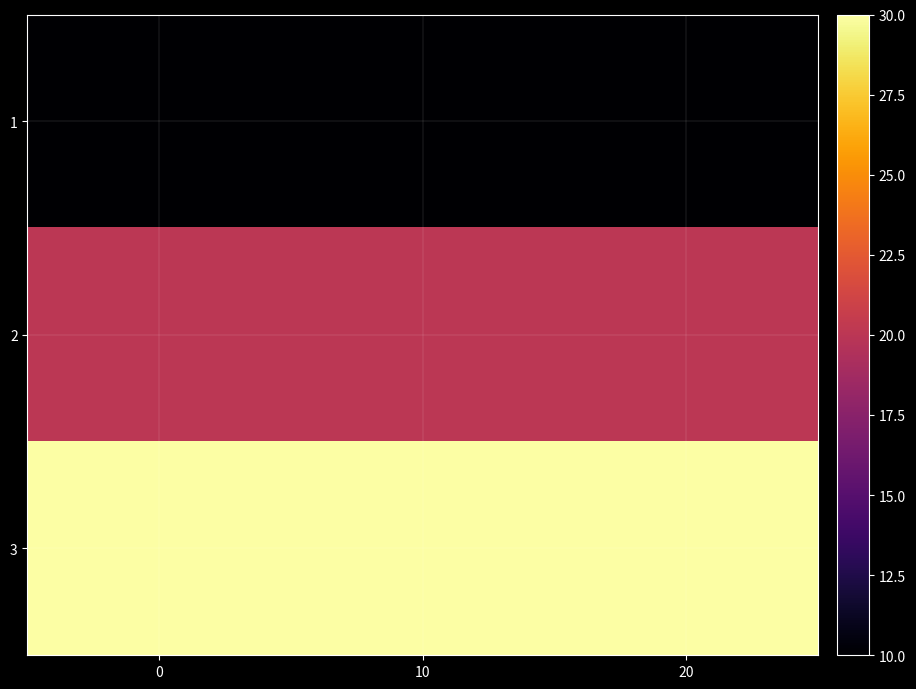

At how many categories does at least one series exceed 15?

3